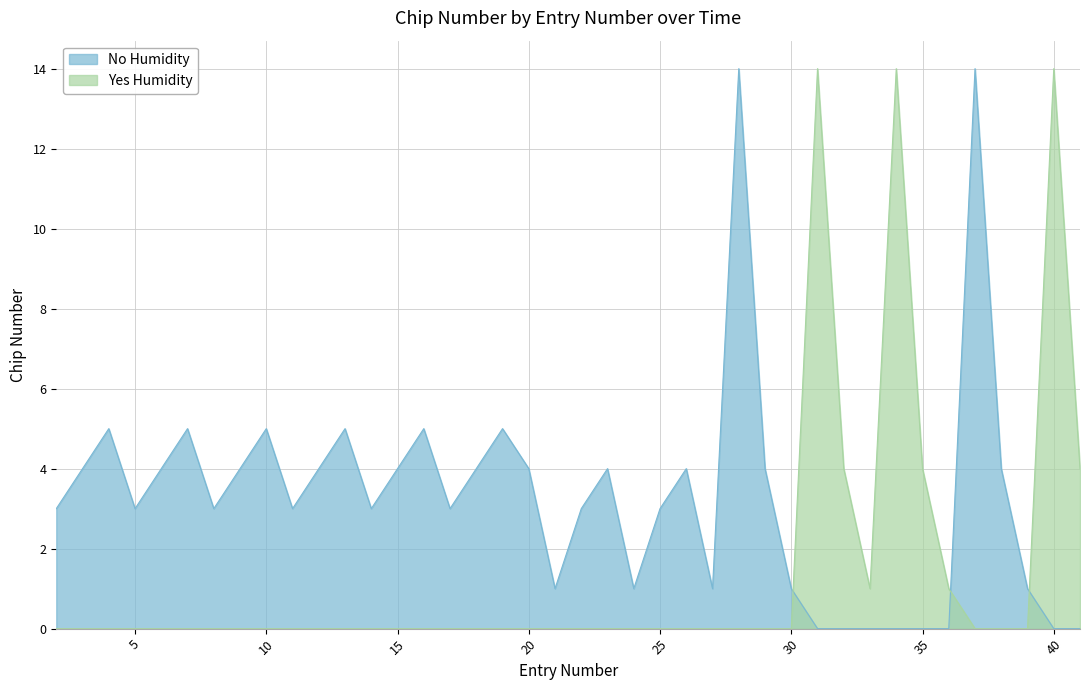

The Yes Humidity series shows -5 at 12. True or false?

False